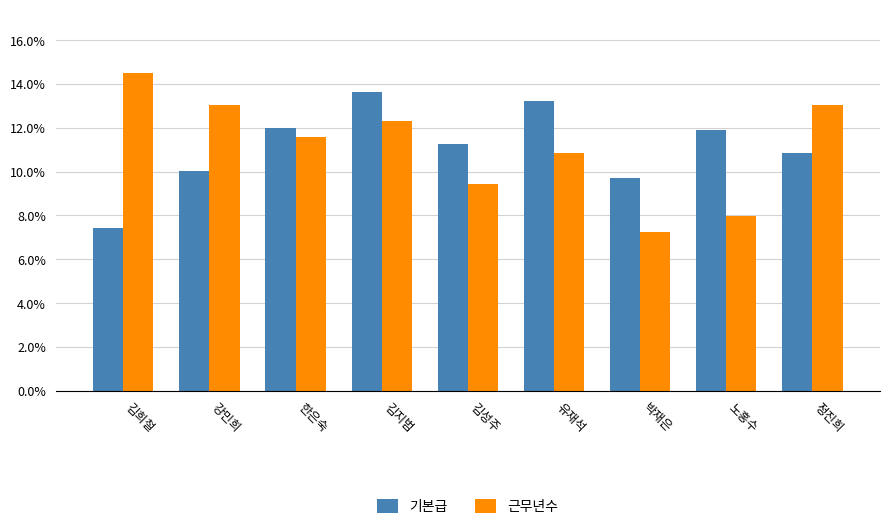

Which label corresponds to the smallest value in the chart?

박재은